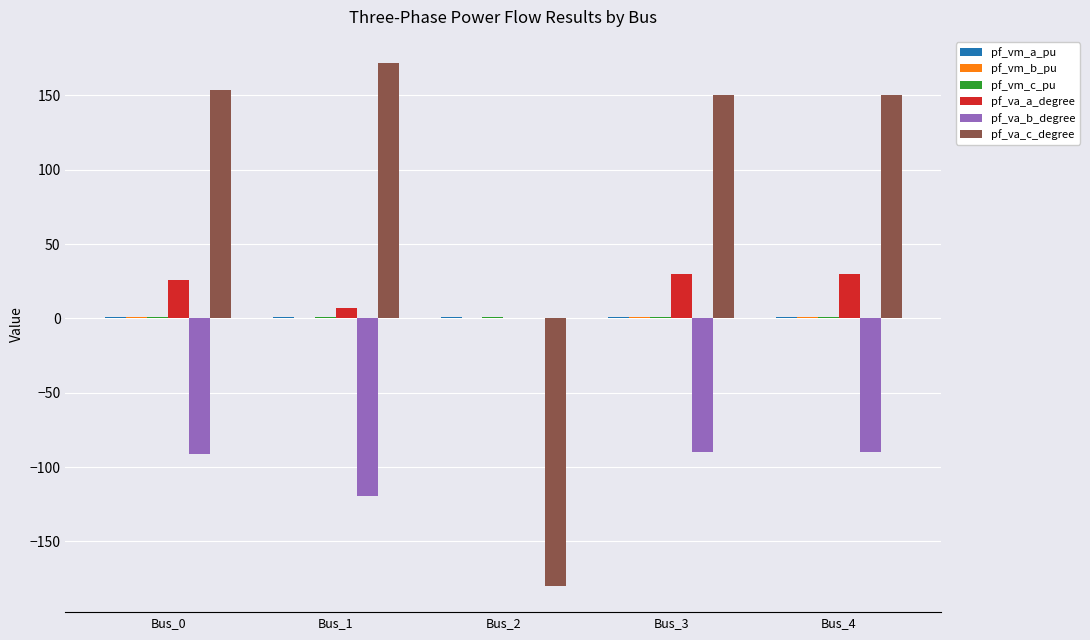

Which category has the highest value in the pf_va_c_degree series?

Bus_1